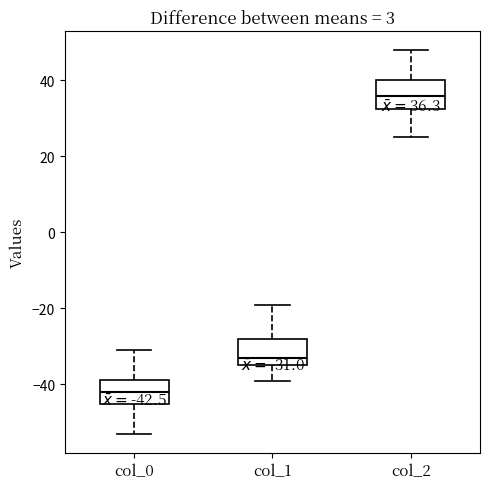

Which box has the highest median line?

col_2